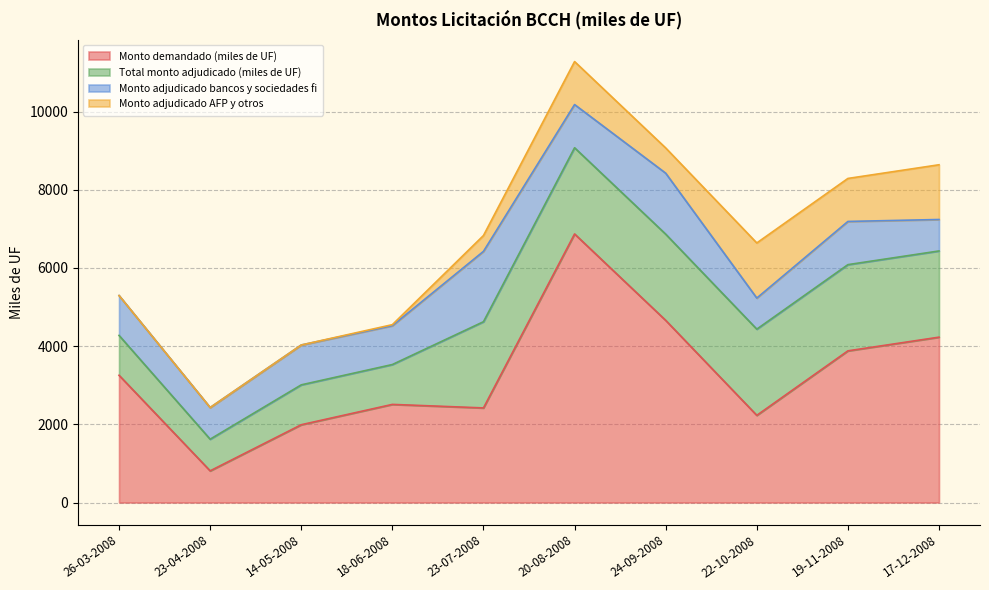

What is the greatest value displayed?

6870.0